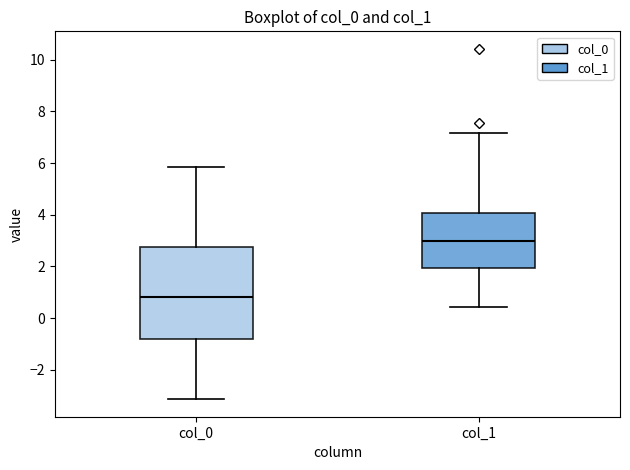

Reading left to right, read every box against the y-axis: the position of its median line, the range the box covers, and the ends of its whiskers. The values are not printed on the chart, so give them approximately, as read against the axis.

col_0: median 0.8, box -0.8 to 2.8, whiskers -3.2 to 5.8
col_1: median 3.0, box 2.0 to 4.0, whiskers 0.4 to 7.2